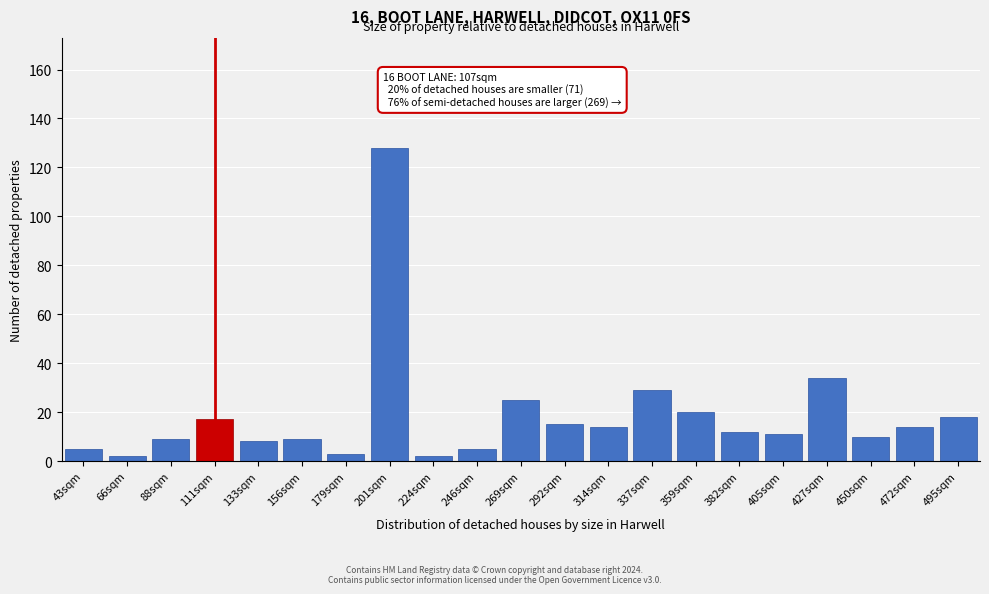

Reading left to right, transcribe all the data shown in this chart.

5	2	9	17	8	9	3	128	2	5	25	15	14	29	20	12	11	34	10	14	18